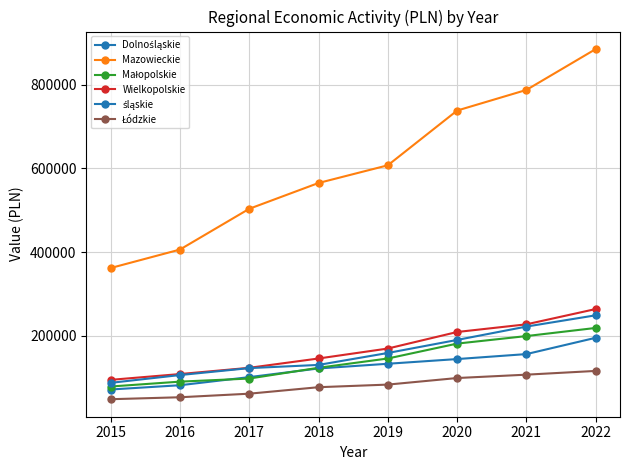

What is the difference between the maximum and second lowest values in the Wielkopolskie series?

155316